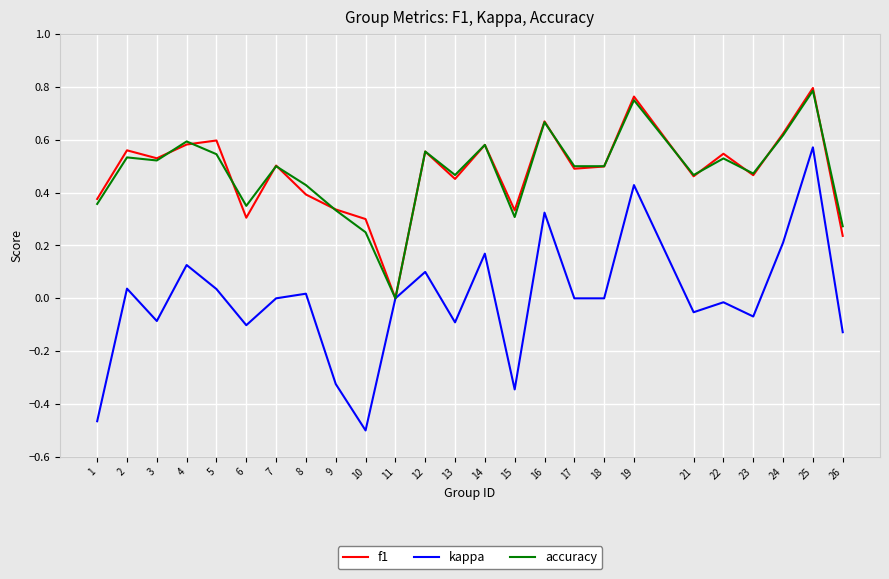

Which series changed the most between 1 and 16?

kappa